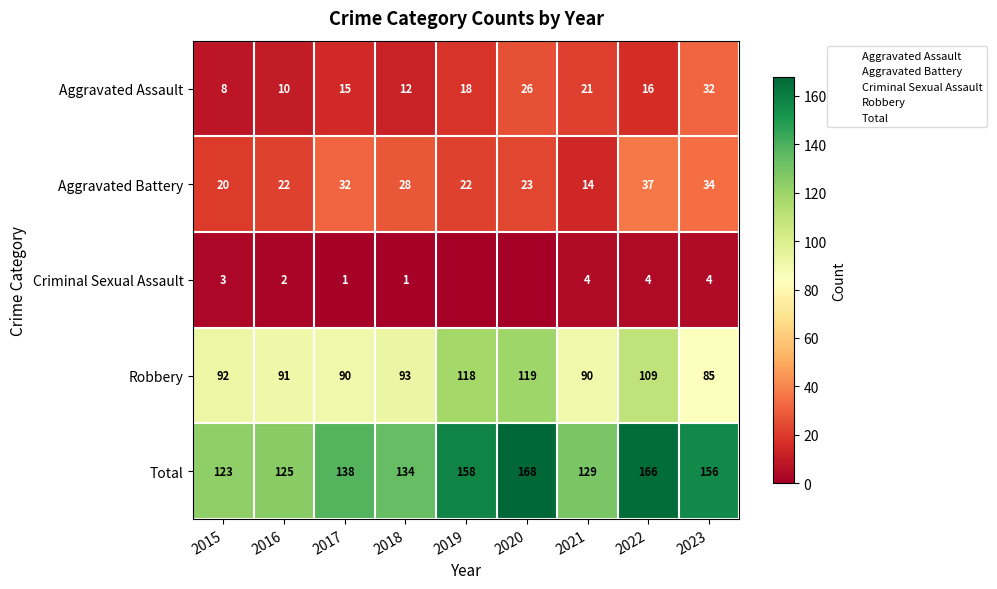

What is the difference between the second highest and second lowest values in the Total series?

41